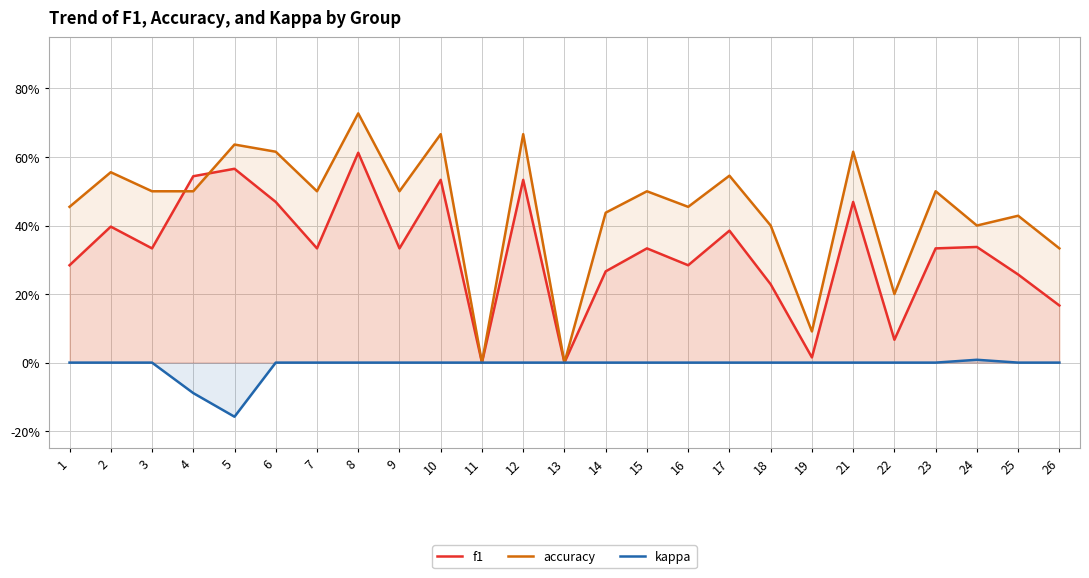

Reading right to left, list all the values displayed in this chart.

f1: 26=0.2	25=0.3	24=0.3	23=0.3	22=0.1	21=0.5	19=0.0	18=0.2	17=0.4	16=0.3	15=0.3	14=0.3	13=0.0	12=0.5	11=0.0	10=0.5	9=0.3	8=0.6	7=0.3	6=0.5	5=0.6	4=0.5	3=0.3	2=0.4	1=0.3
accuracy: 26=0.3	25=0.4	24=0.4	23=0.5	22=0.2	21=0.6	19=0.1	18=0.4	17=0.5	16=0.5	15=0.5	14=0.4	13=0.0	12=0.7	11=0.0	10=0.7	9=0.5	8=0.7	7=0.5	6=0.6	5=0.6	4=0.5	3=0.5	2=0.6	1=0.5
kappa: 26=0.0	25=0.0	24=0.0	23=0.0	22=0.0	21=0.0	19=0.0	18=0.0	17=0.0	16=0.0	15=0.0	14=0.0	13=0.0	12=0.0	11=0.0	10=0.0	9=0.0	8=0.0	7=0.0	6=0.0	5=-0.2	4=-0.1	3=0.0	2=0.0	1=0.0